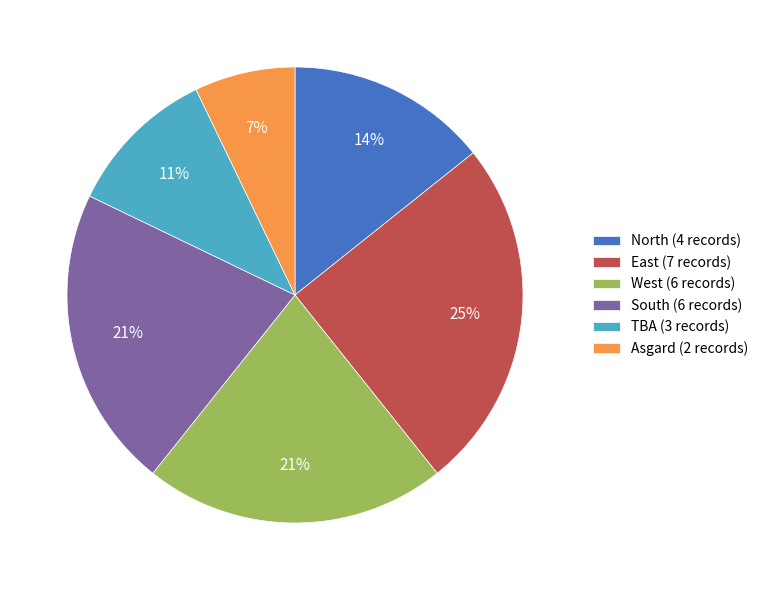

Is there a majority slice in this chart?

No